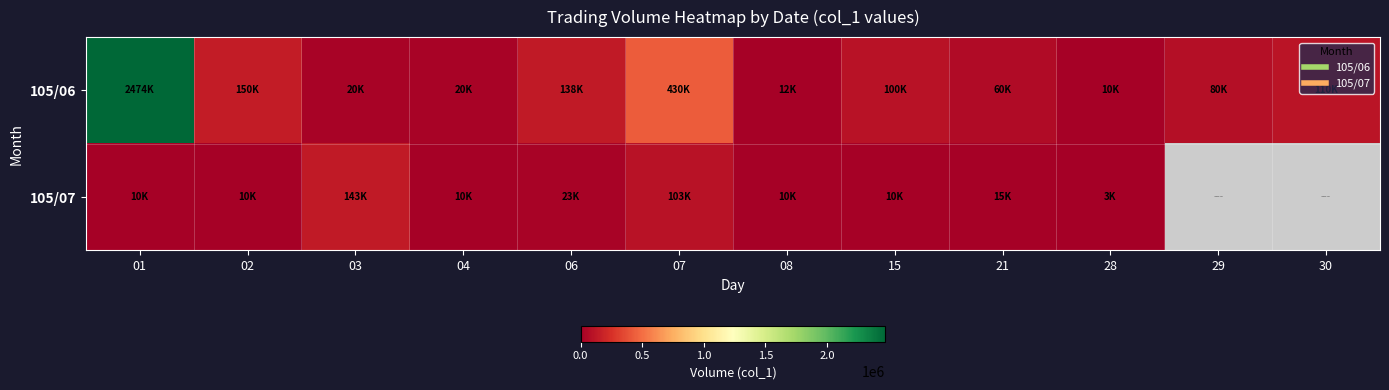

Which label corresponds to the largest value in the chart?

01